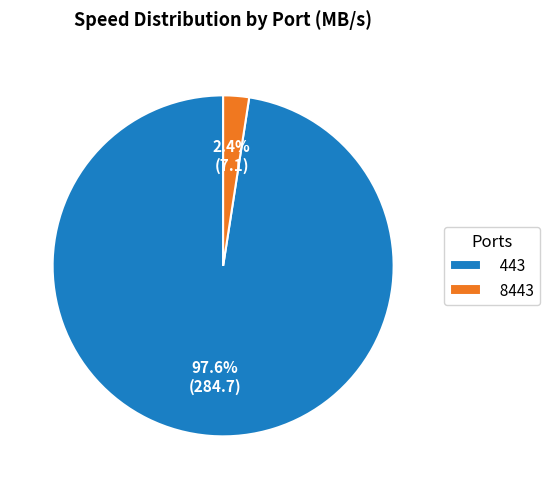

Between 443 and 8443, which is larger?

443